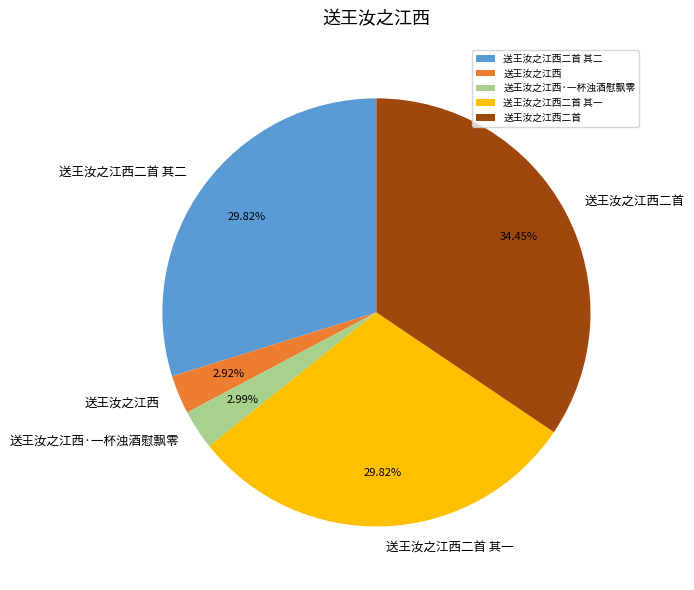

Is there a majority slice in this chart?

No